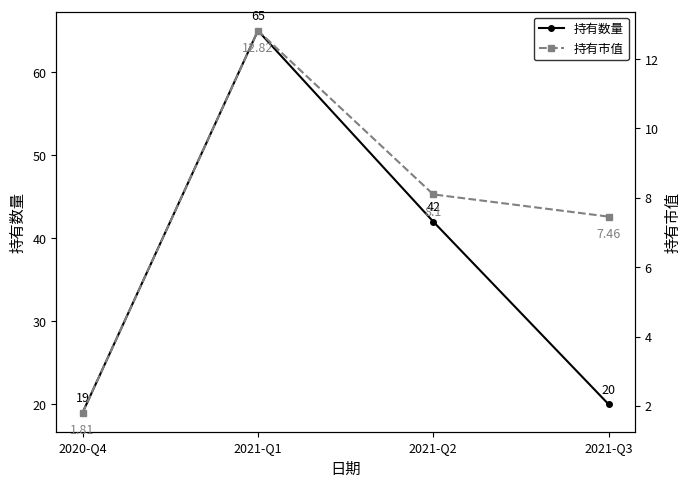

What position from the right is 2021-Q1?

3